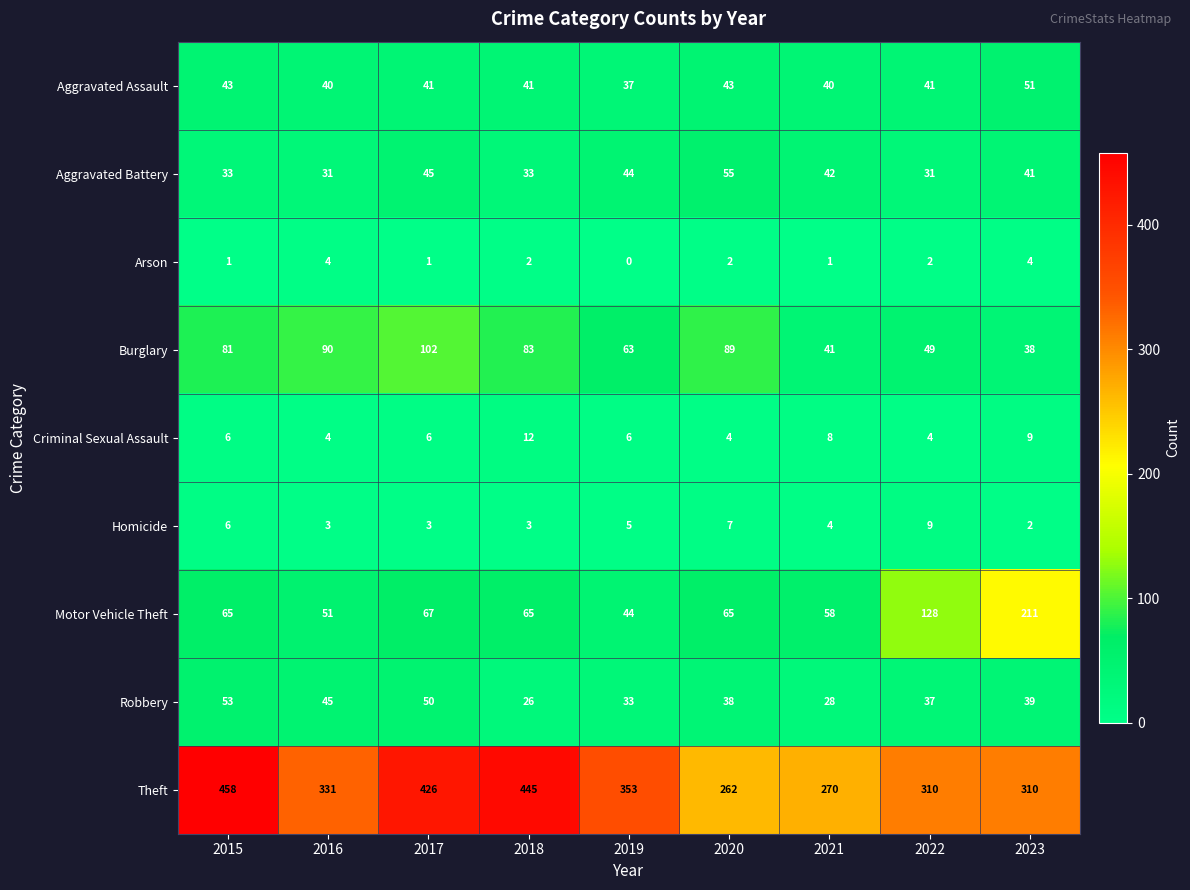

Rank the series by their maximum value, from highest to lowest.

Theft, Motor Vehicle Theft, Burglary, Aggravated Battery, Robbery, Aggravated Assault, Criminal Sexual Assault, Homicide, Arson